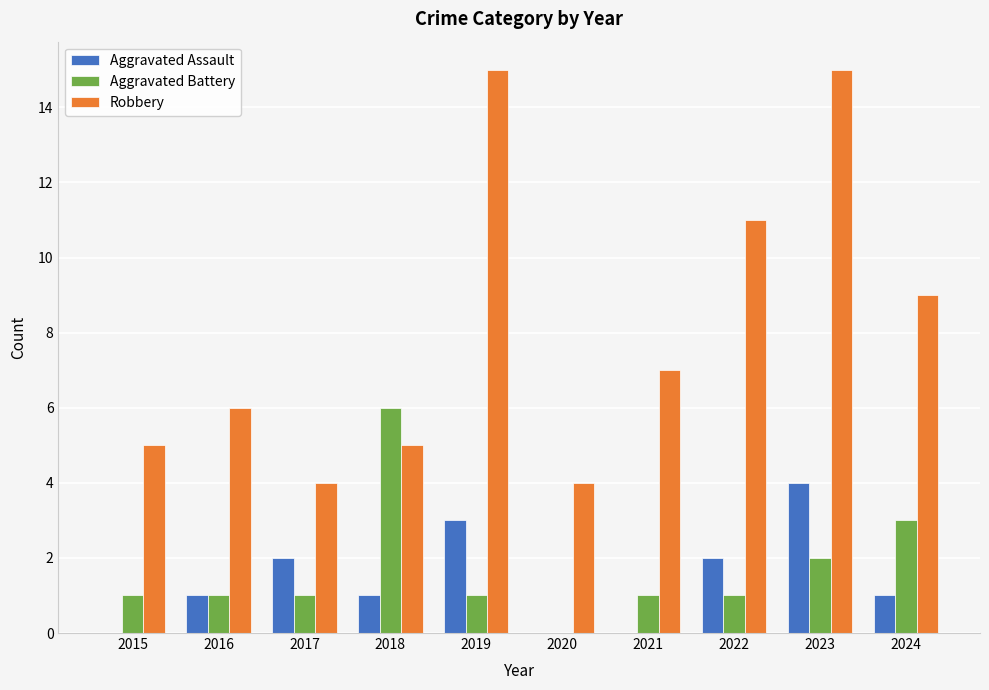

What are all the series names shown in the legend?

Aggravated Assault, Aggravated Battery, Robbery